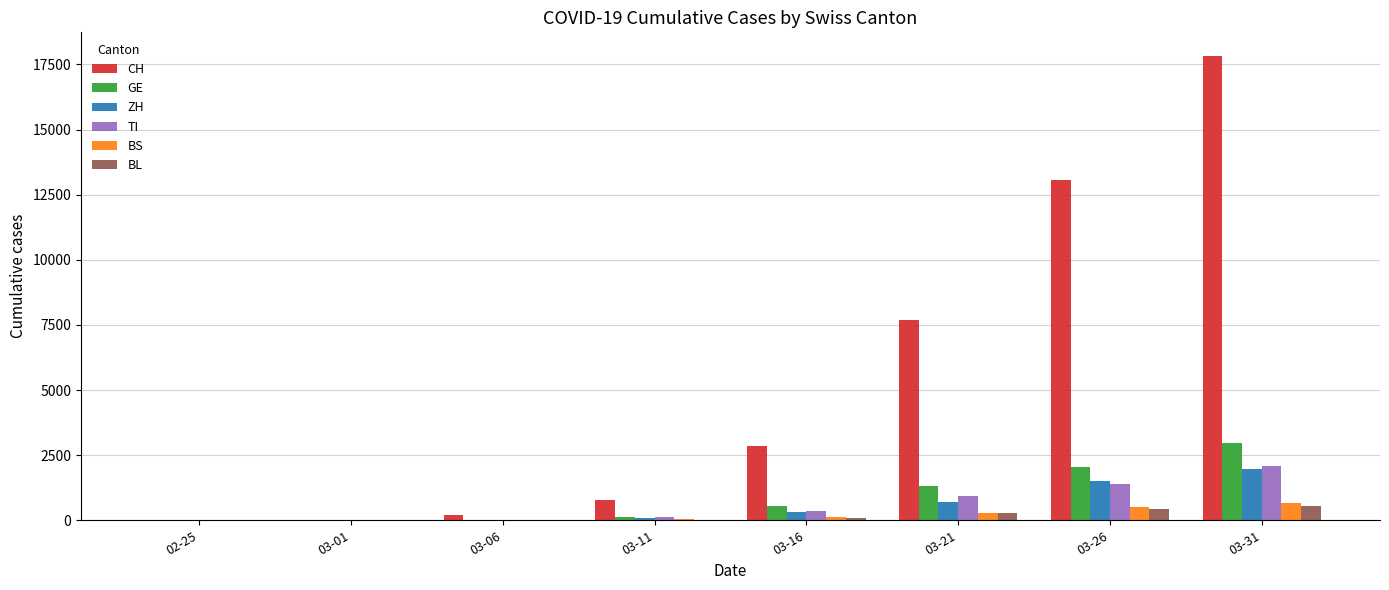

What is the sum of all CH values?

42438